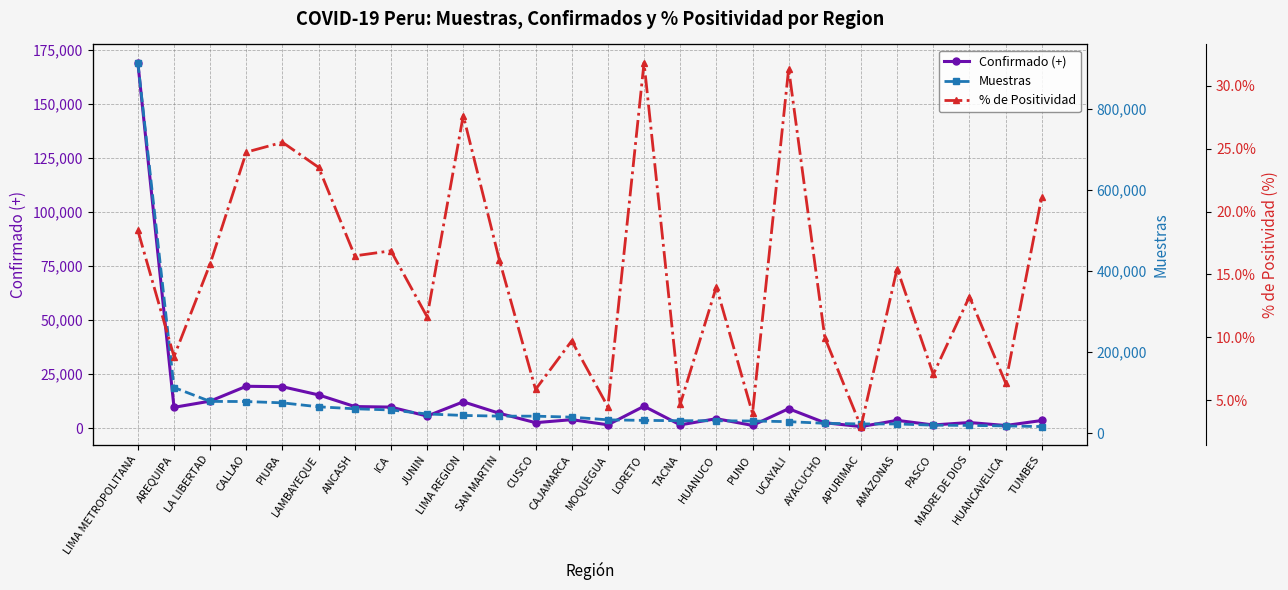

What position from the left is AREQUIPA?

2